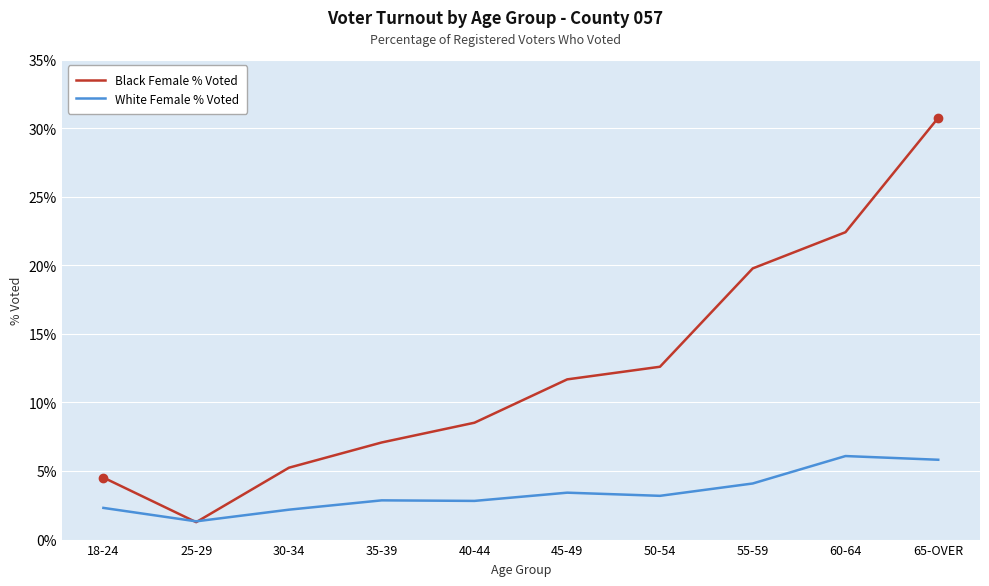

The White Female % Voted series shows 6.7 at 55-59. True or false?

False